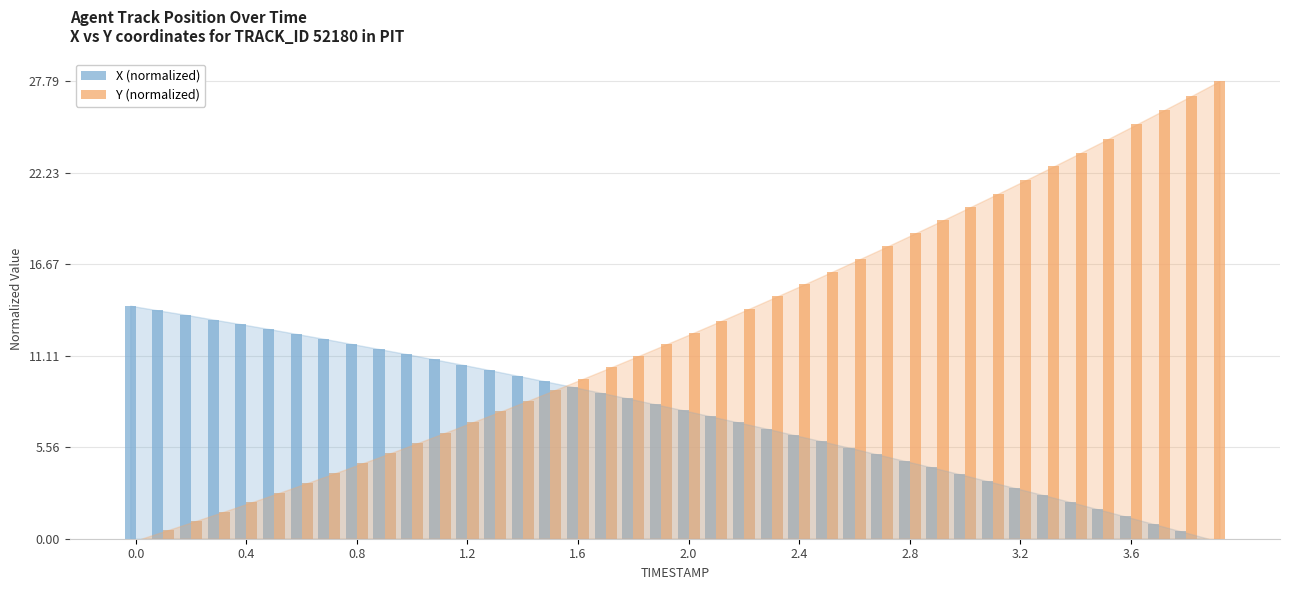

What is the sum of all Y (normalized) values?

510.8